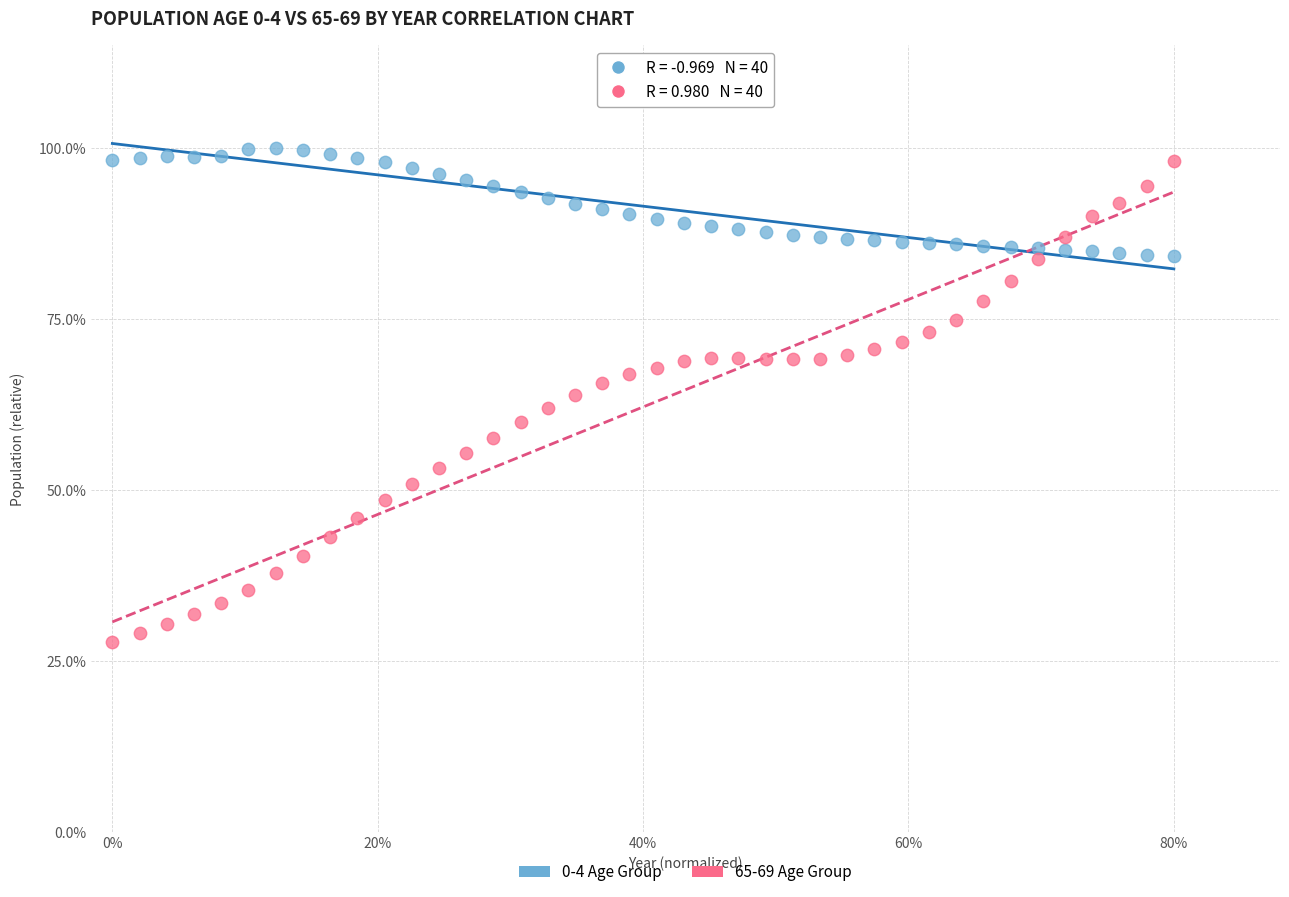

Which series has the largest Y range (max minus min)?

65-69 Age Group